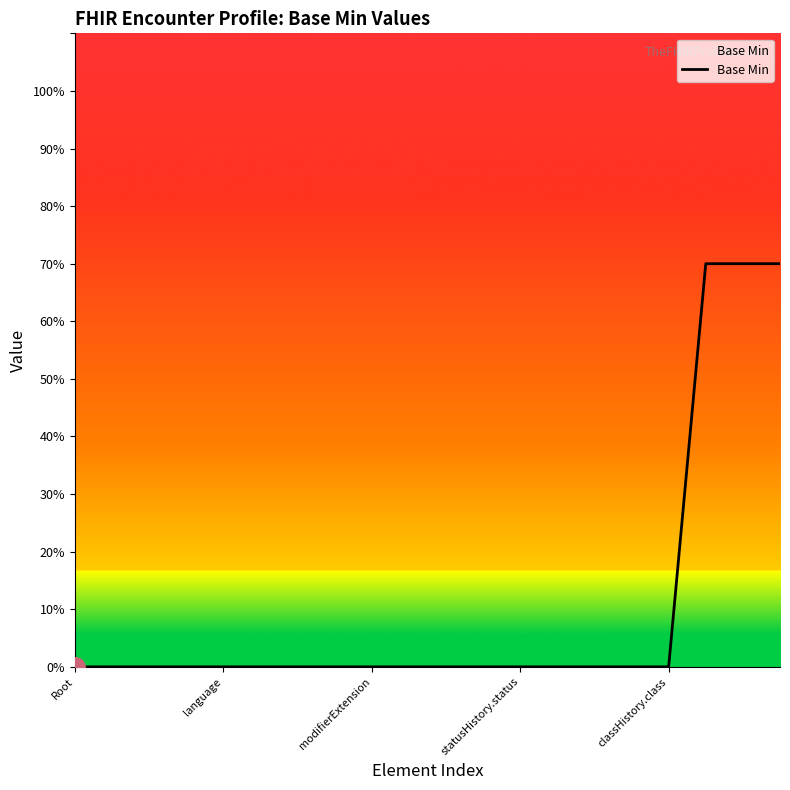

Does the chart display data point markers on the line(s)?

No